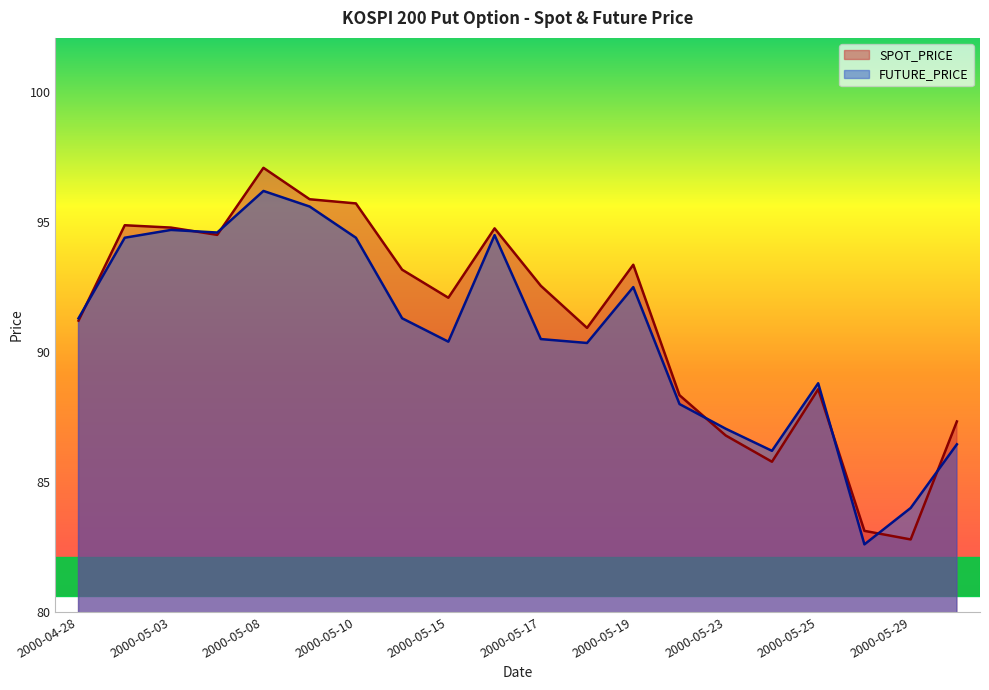

Between 2000-04-28 and 2000-05-30, which series saw the biggest shift?

FUTURE_PRICE